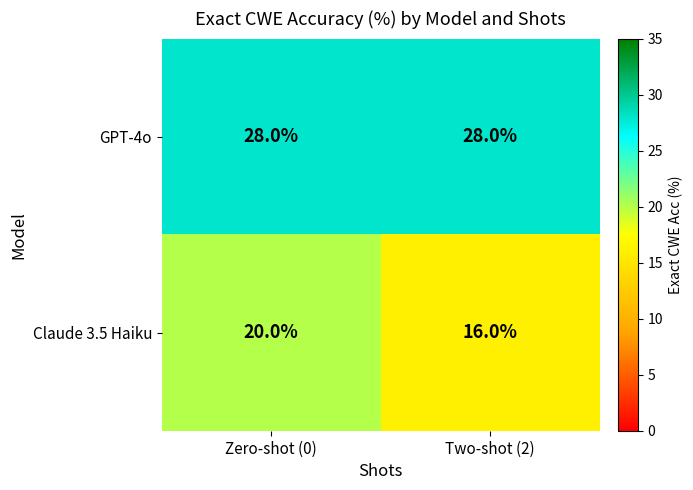

What is the total value across all series at Two-shot (2)?

44